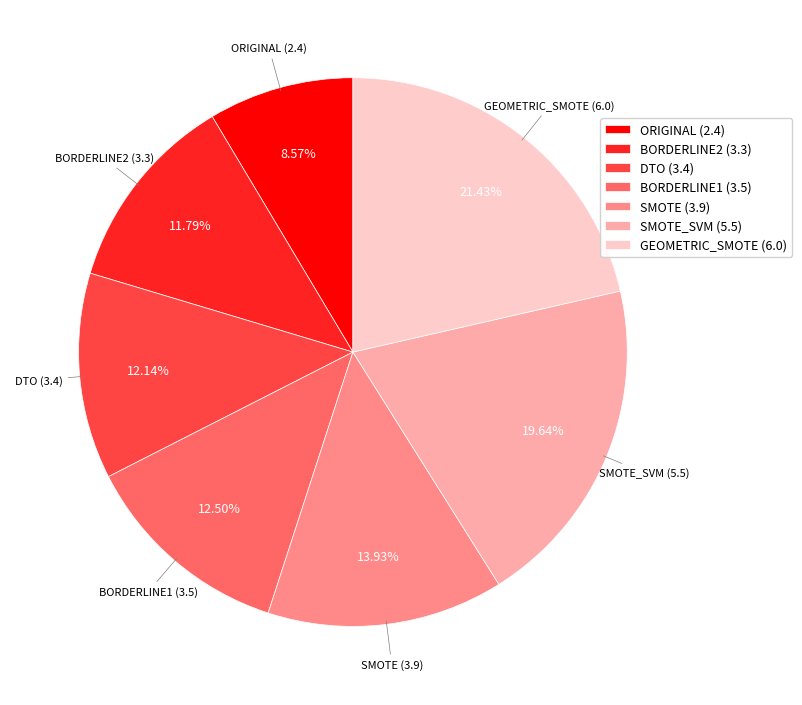

Is there a majority slice in this chart?

No